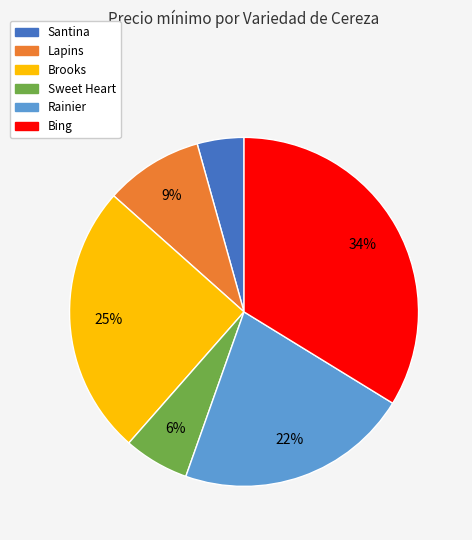

How many segments does this pie chart have?

6